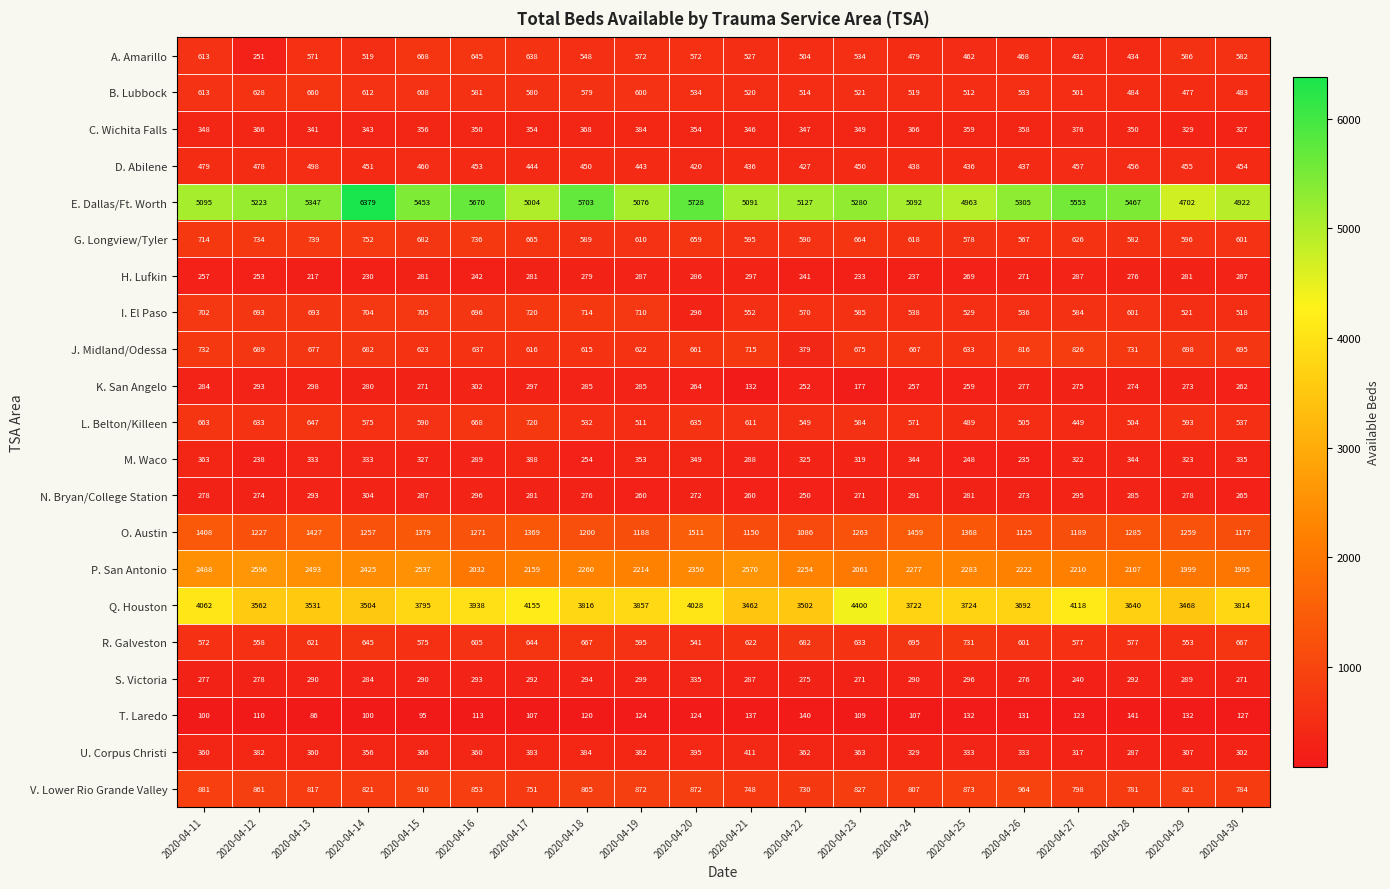

The D. Abilene series shows 443 at 2020-04-19. True or false?

True